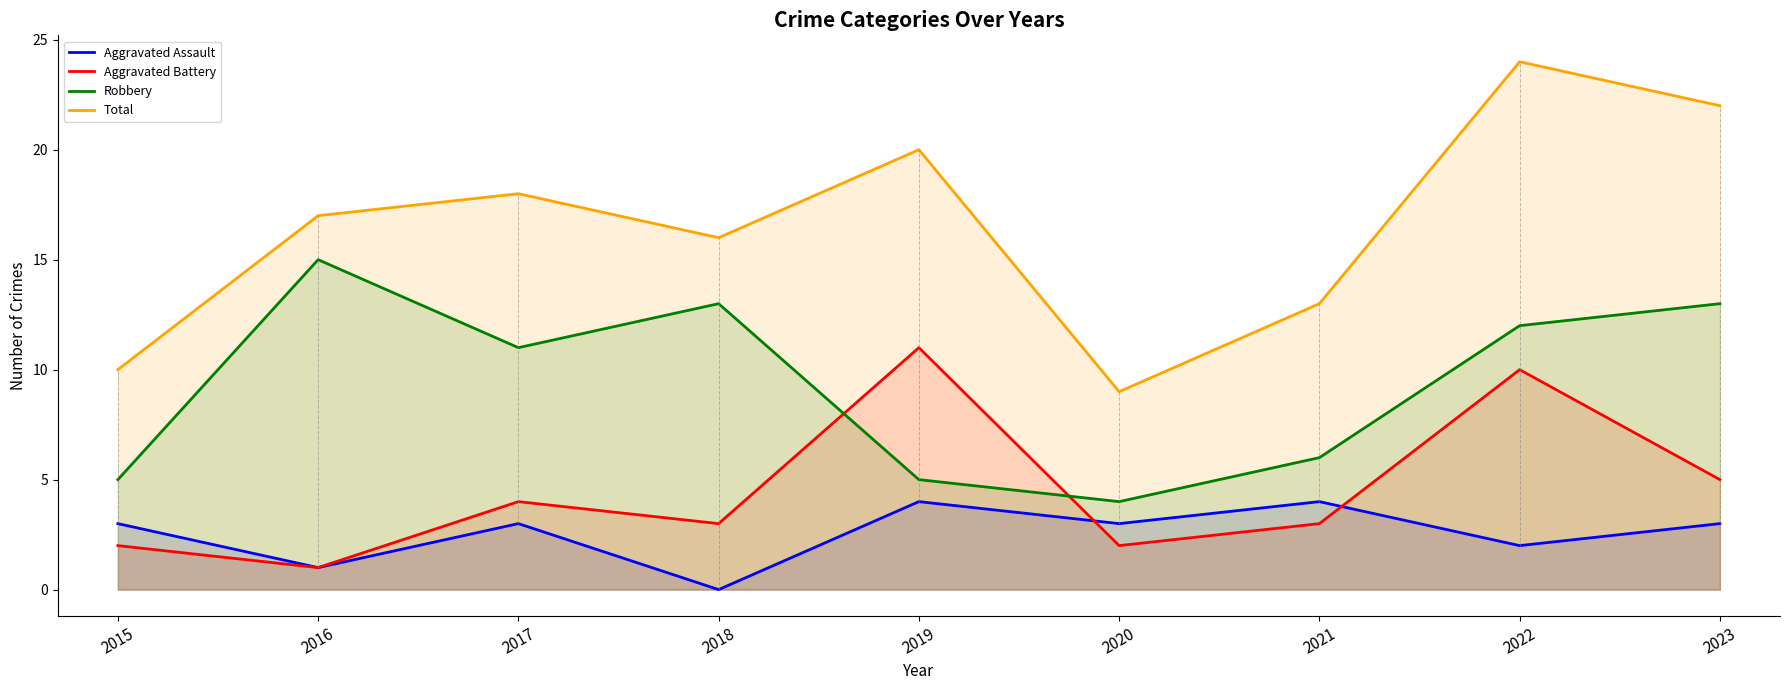

Which series has the largest range (max minus min)?

Total